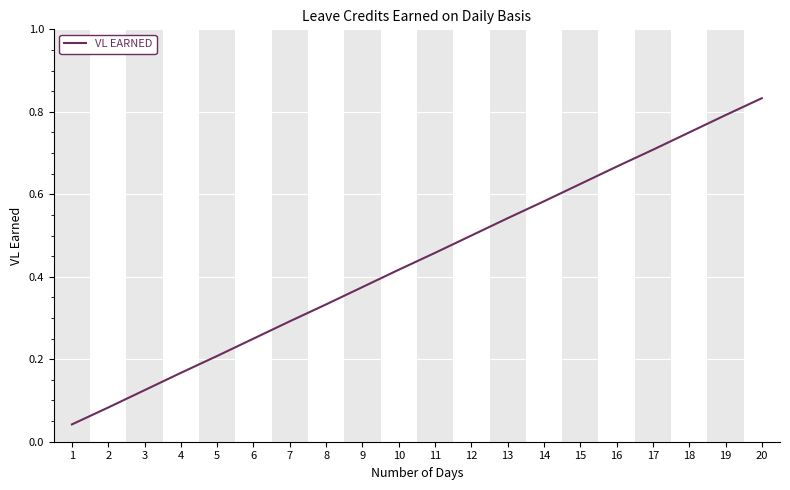

Is it true that the value at 19 is 1.4?

False